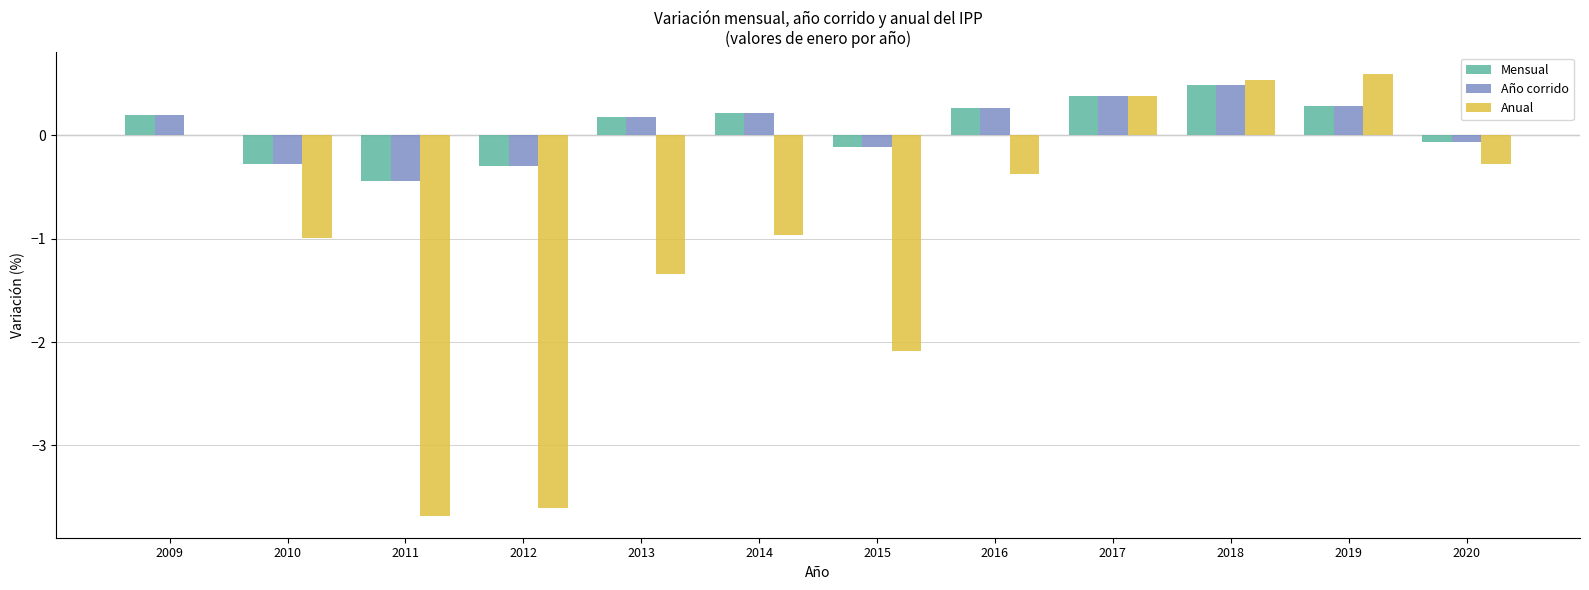

At which category is the sum across all series the highest?

2018